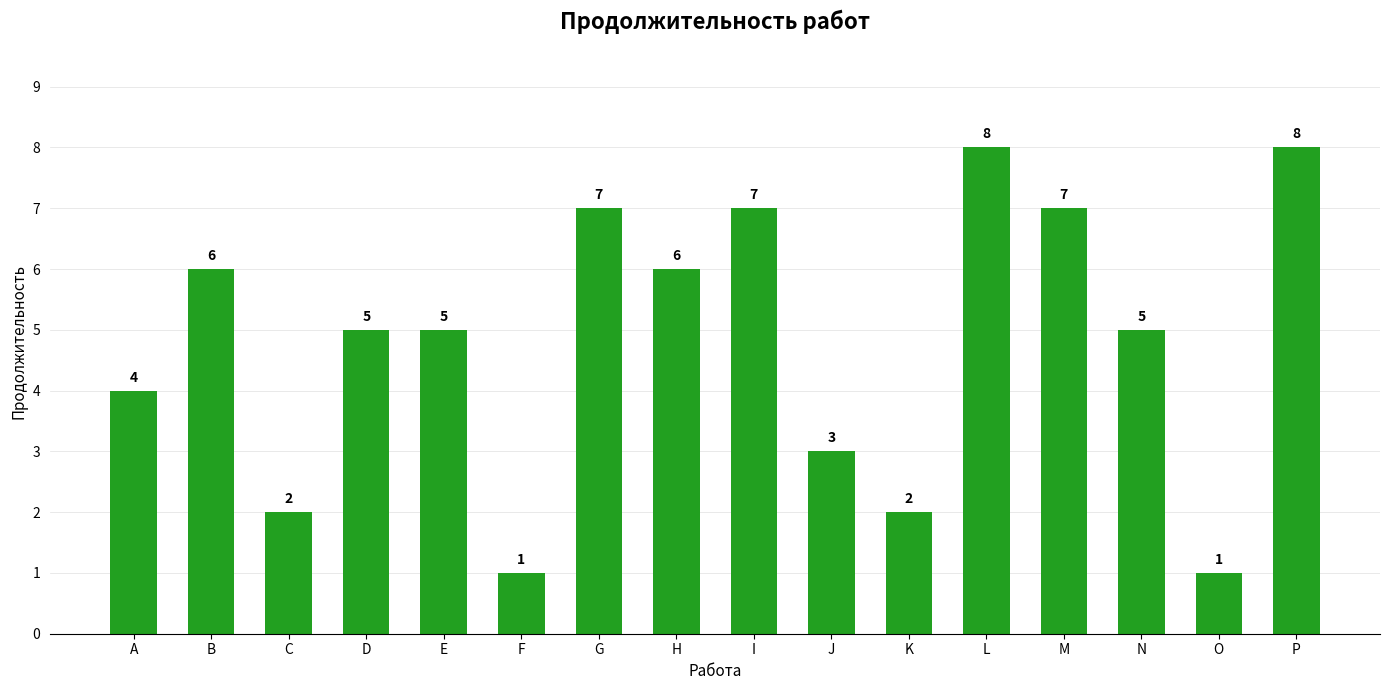

Where is the data nearest to the value 4?

A